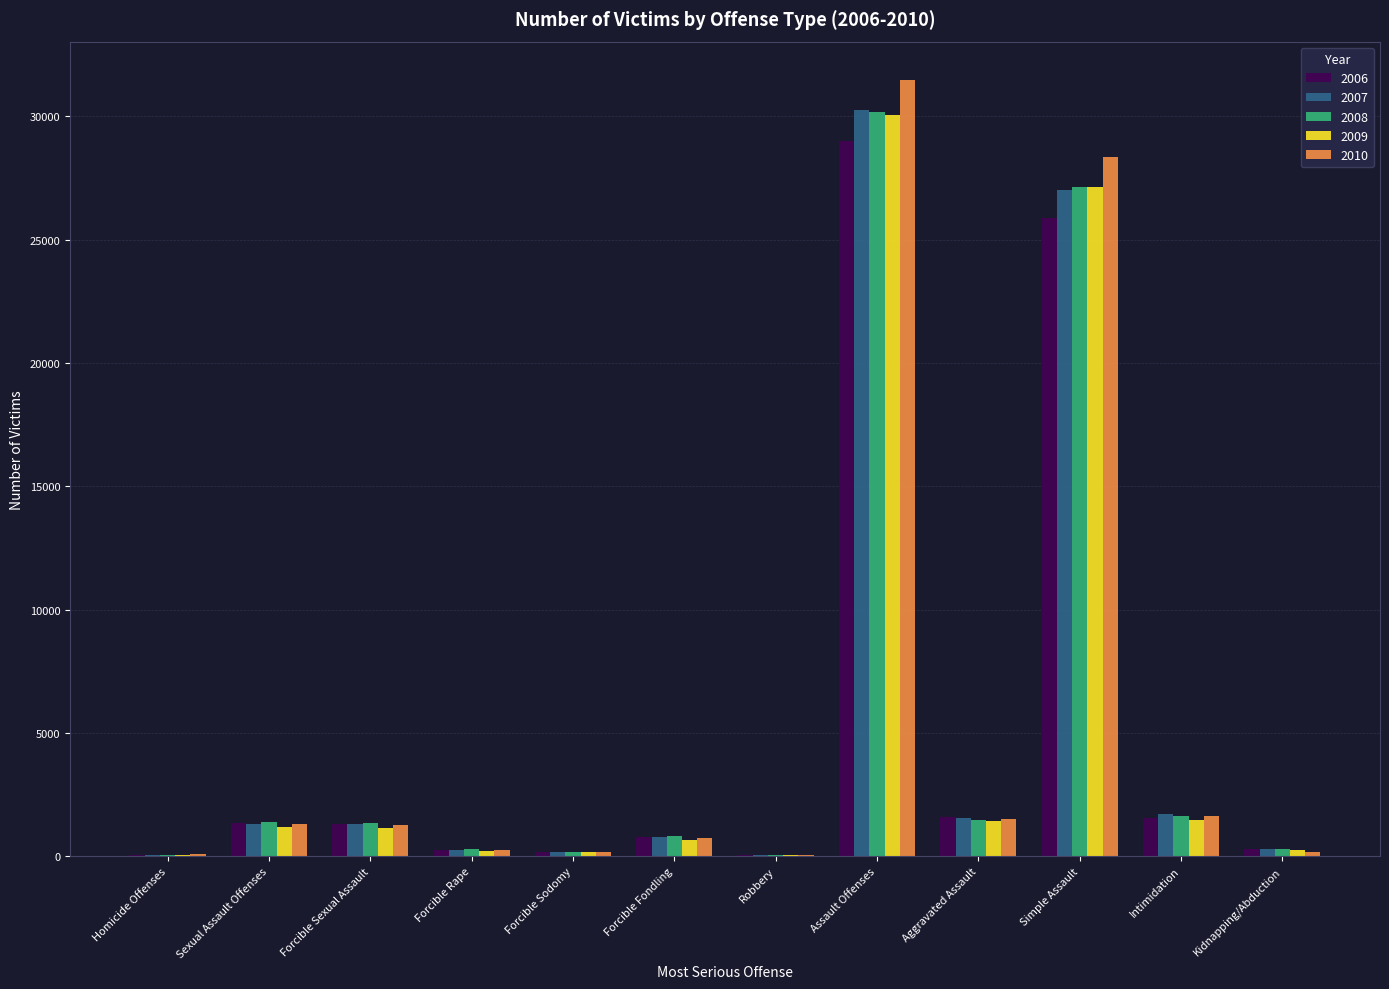

Count the number of categories in the chart.

12